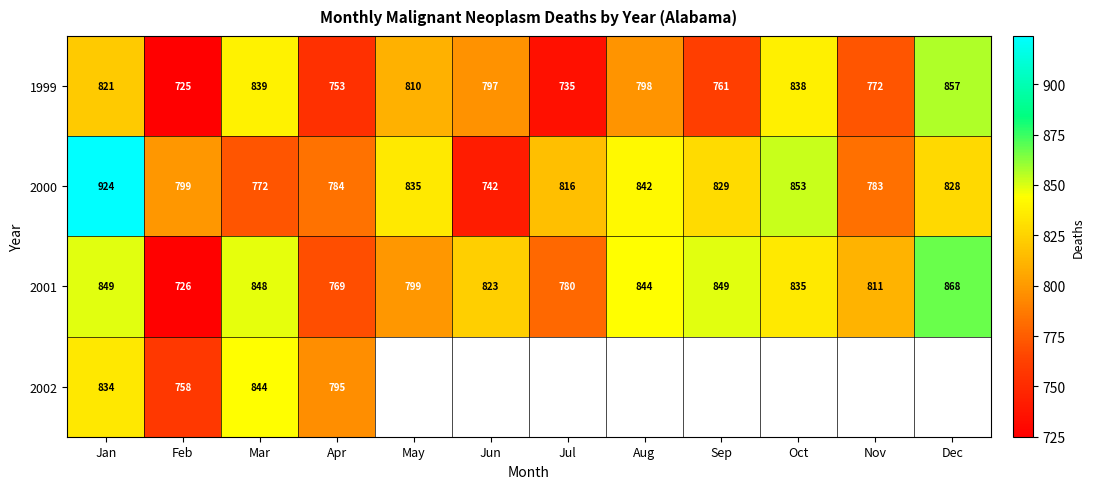

What value does the 2000 series have at May, to the nearest 50?

850